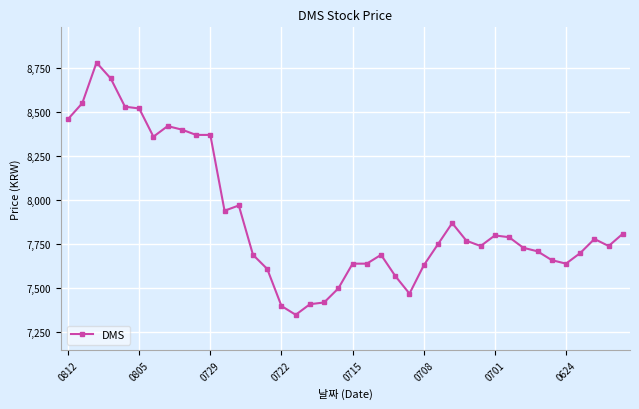

True or false: there are more than 2 points higher than both neighbors.

True